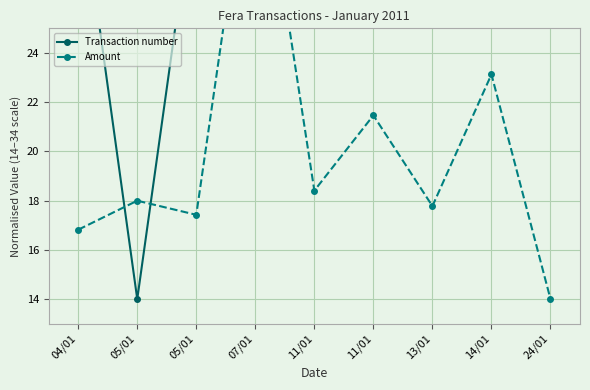

Which series has the widest spread of values?

Transaction number